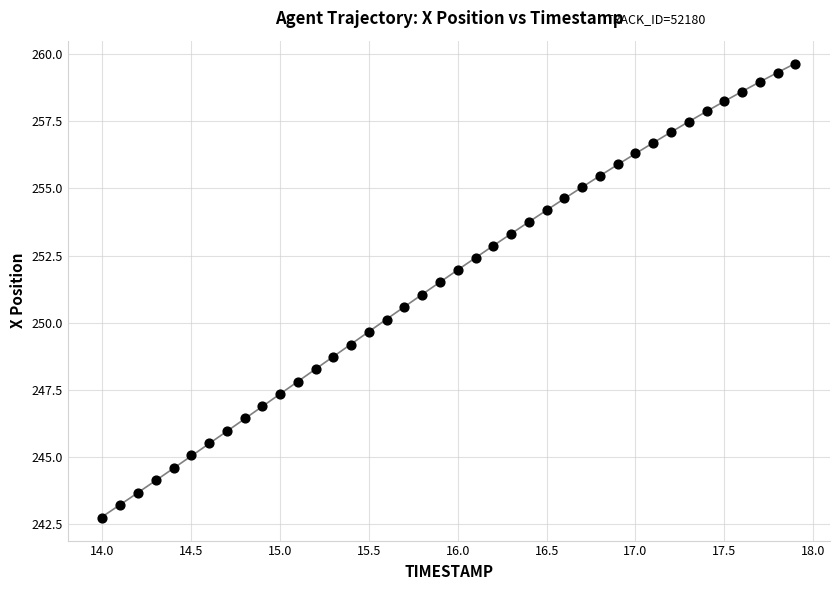

What is the range of X values (max minus min)?

3.9